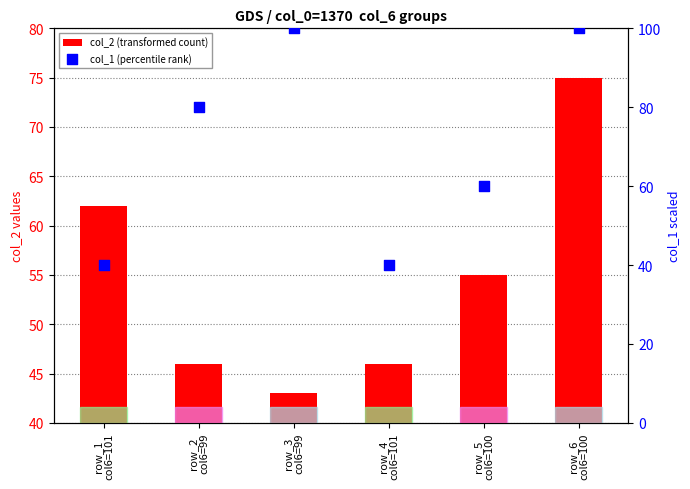

Which series has the largest total across all categories?

col_1 (percentile rank)